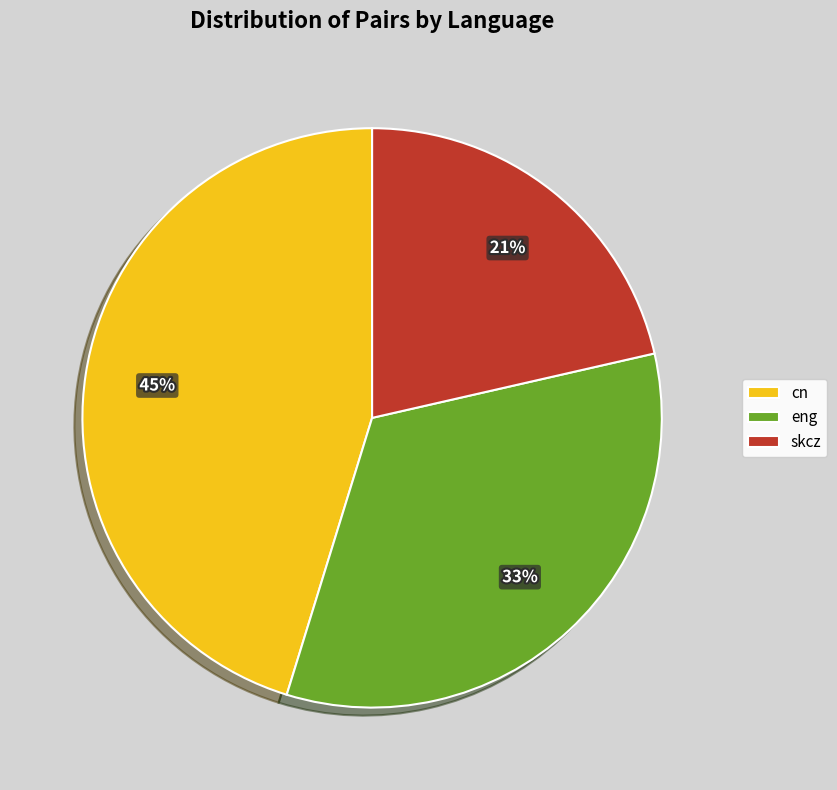

Do cn and eng together represent more than half of the pie?

Yes